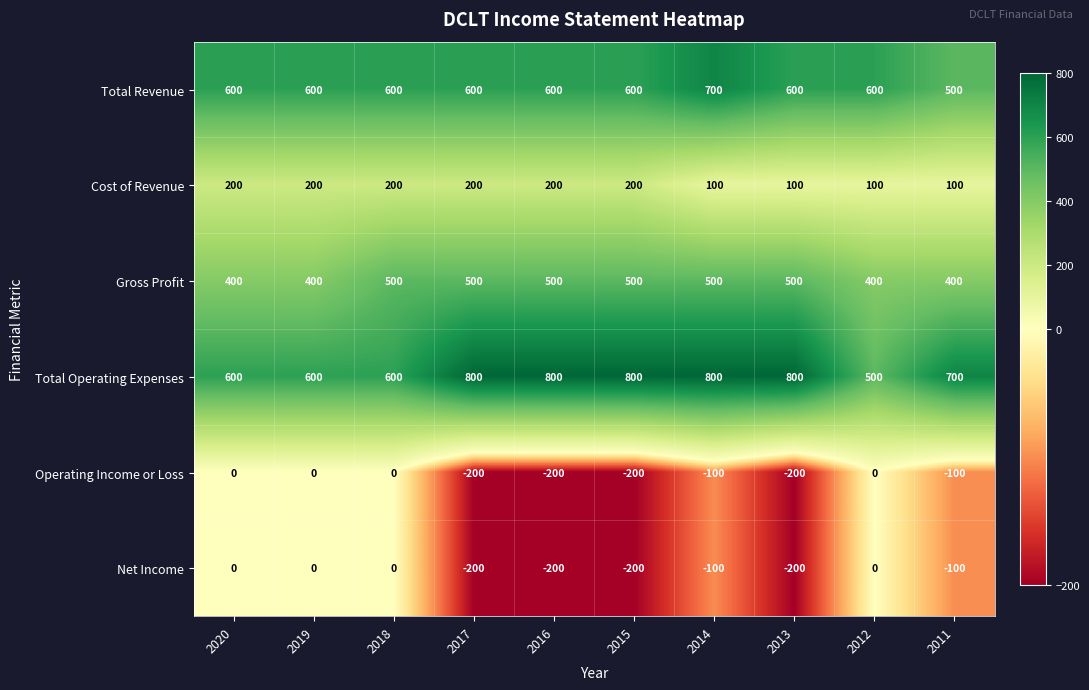

True or false: Total Revenue has a value of 287 at 2018.

False